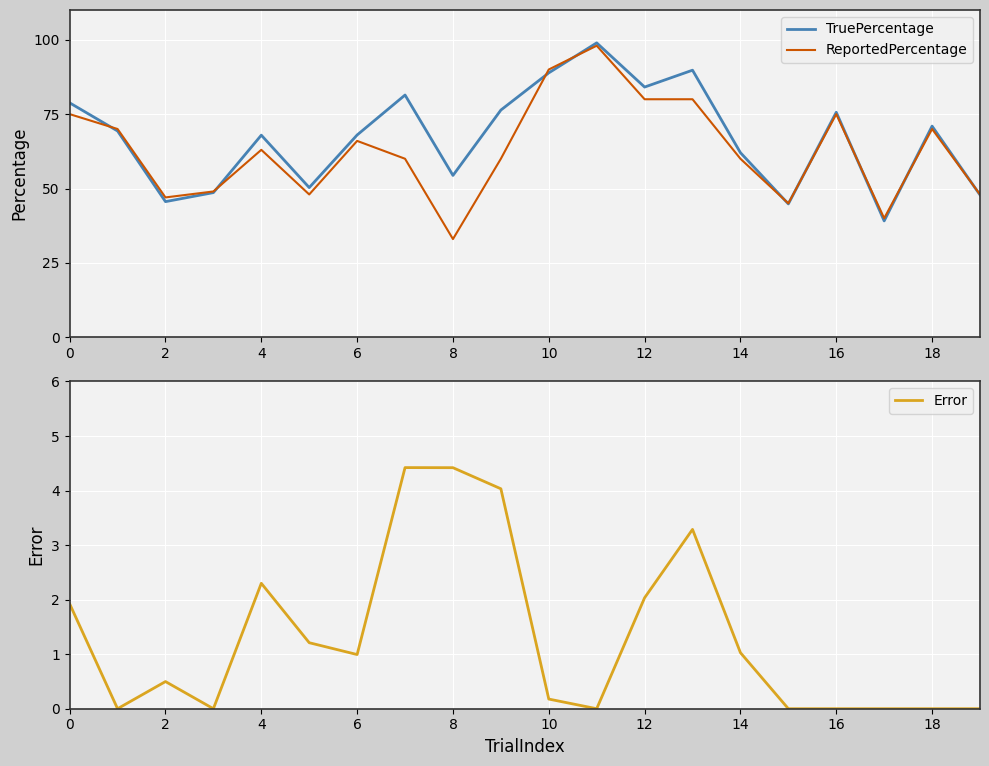

Which label corresponds to the largest value in the chart?

11